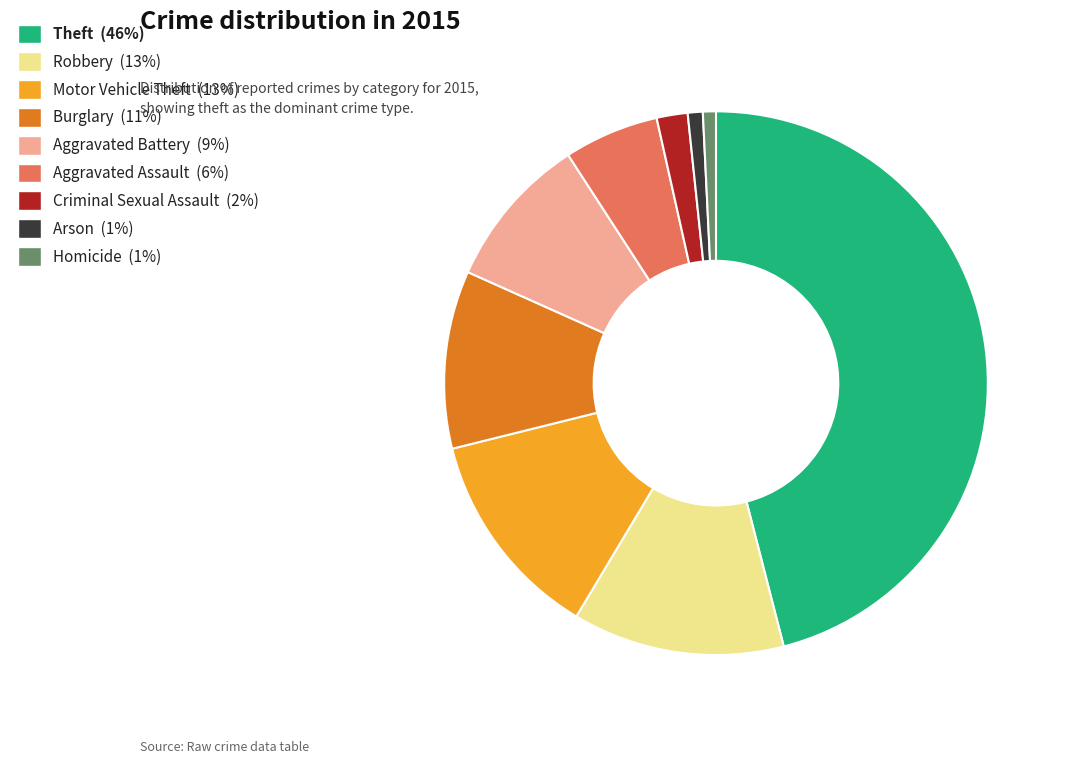

Is there a majority slice in this chart?

No